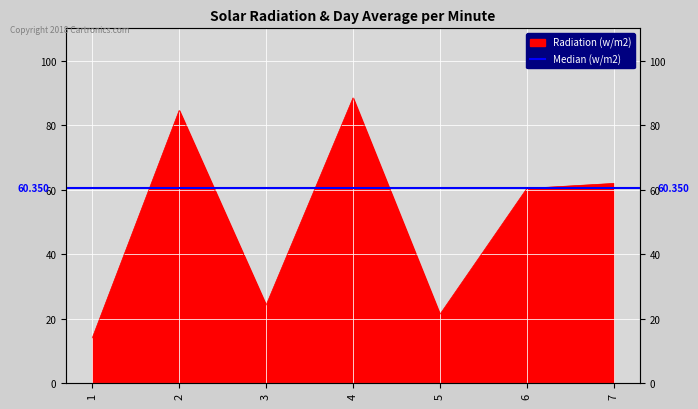

Reading left to right, what are all the values shown in this chart?

14.0	84.6	24.2	88.4	21.3	60.4	61.9